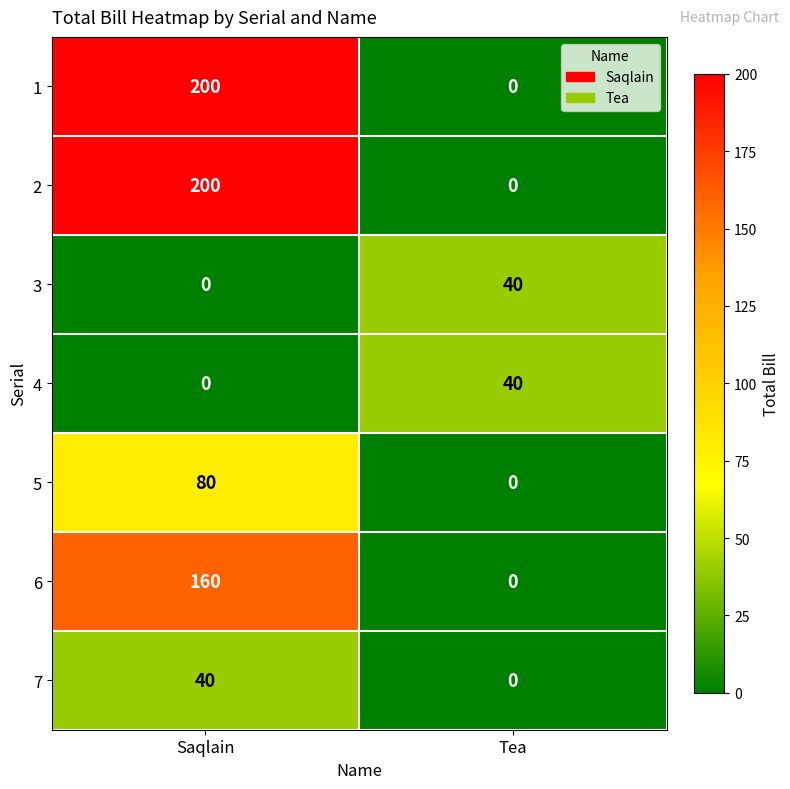

At which label does 2 reach its minimum?

Tea